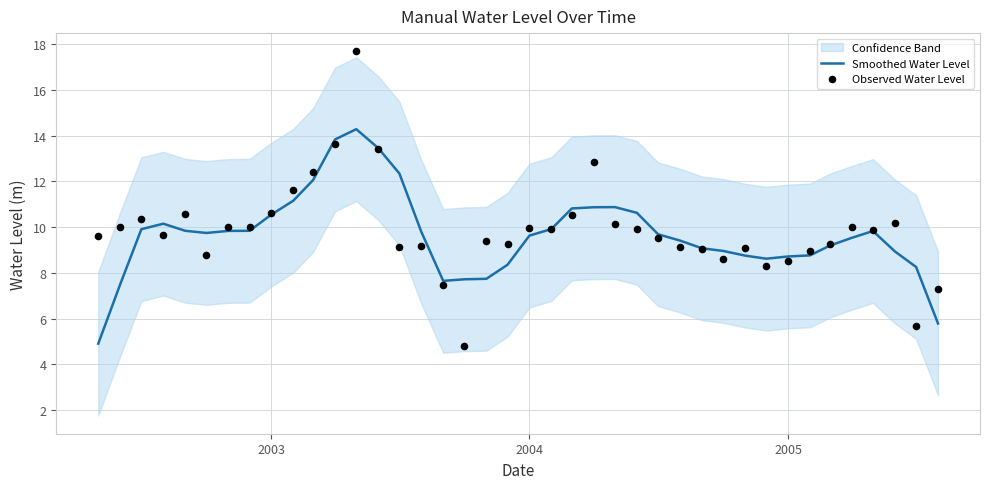

The Smoothed Water Level series shows 14.3 at 2004. True or false?

False